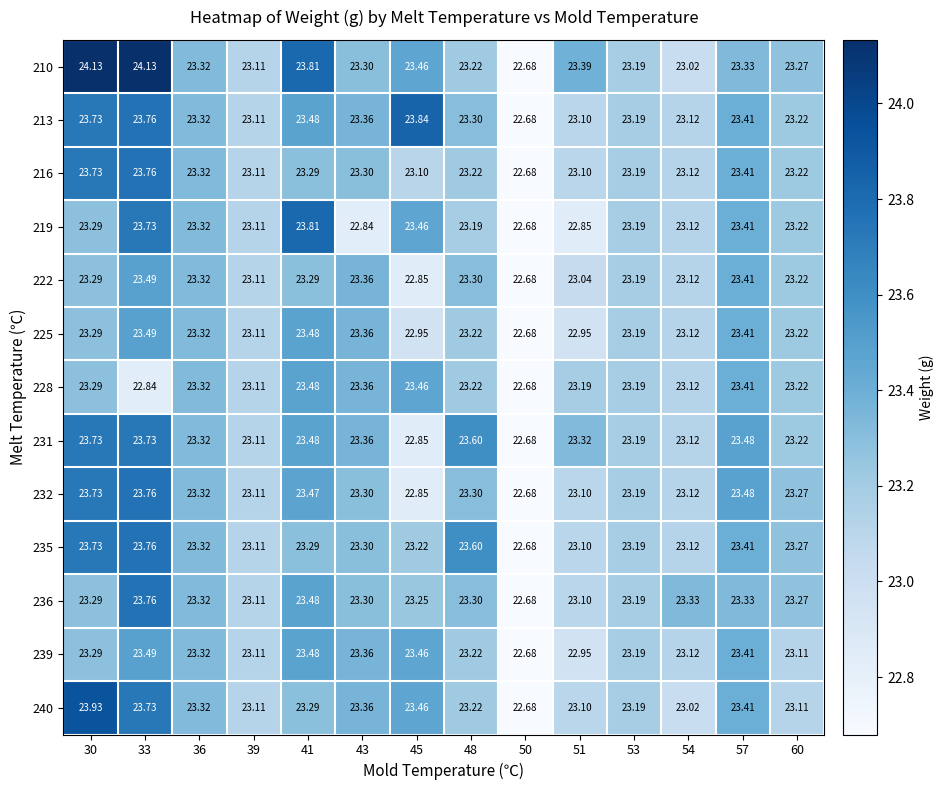

Is the value of 235 at 39 greater than the value of 213 at 30?

No